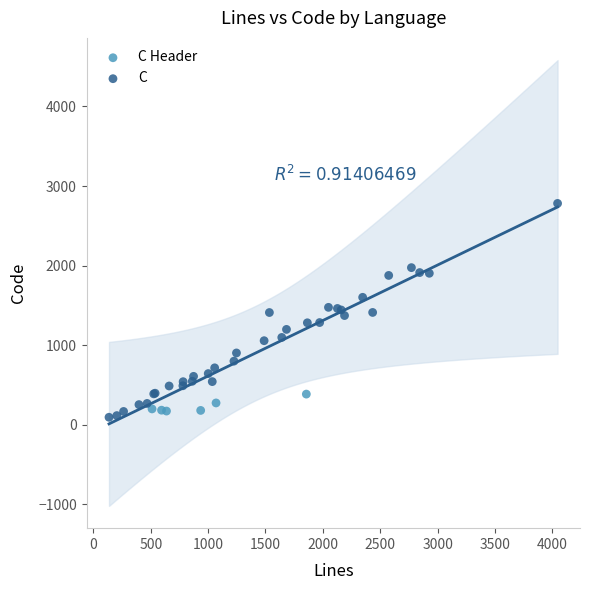

Which series has the largest Y range (max minus min)?

C